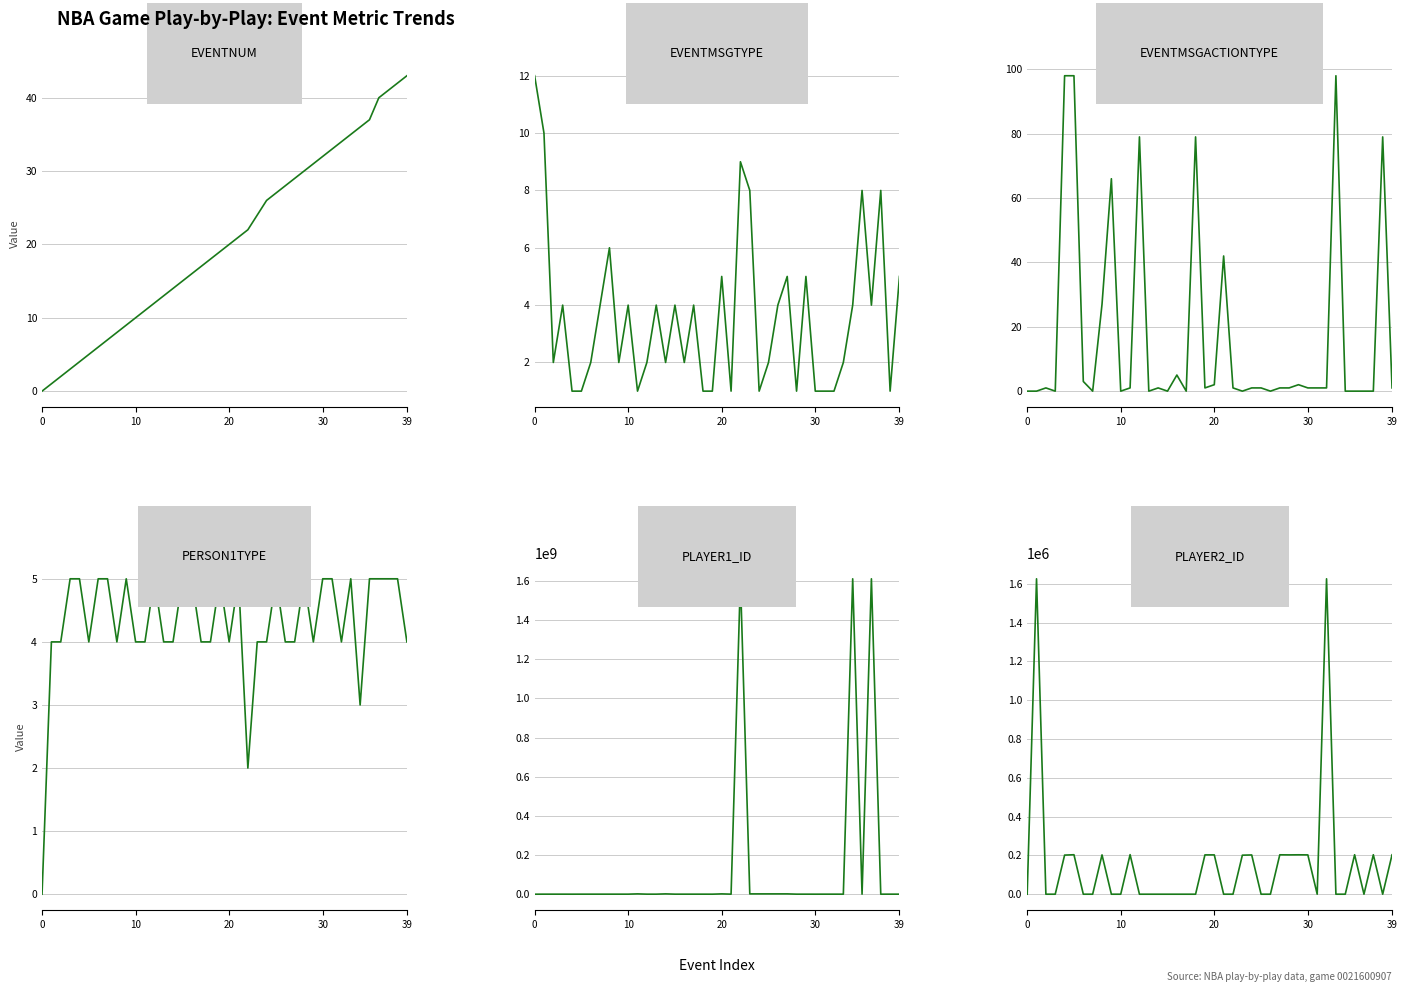

What is the total value across all series at 7?

203093